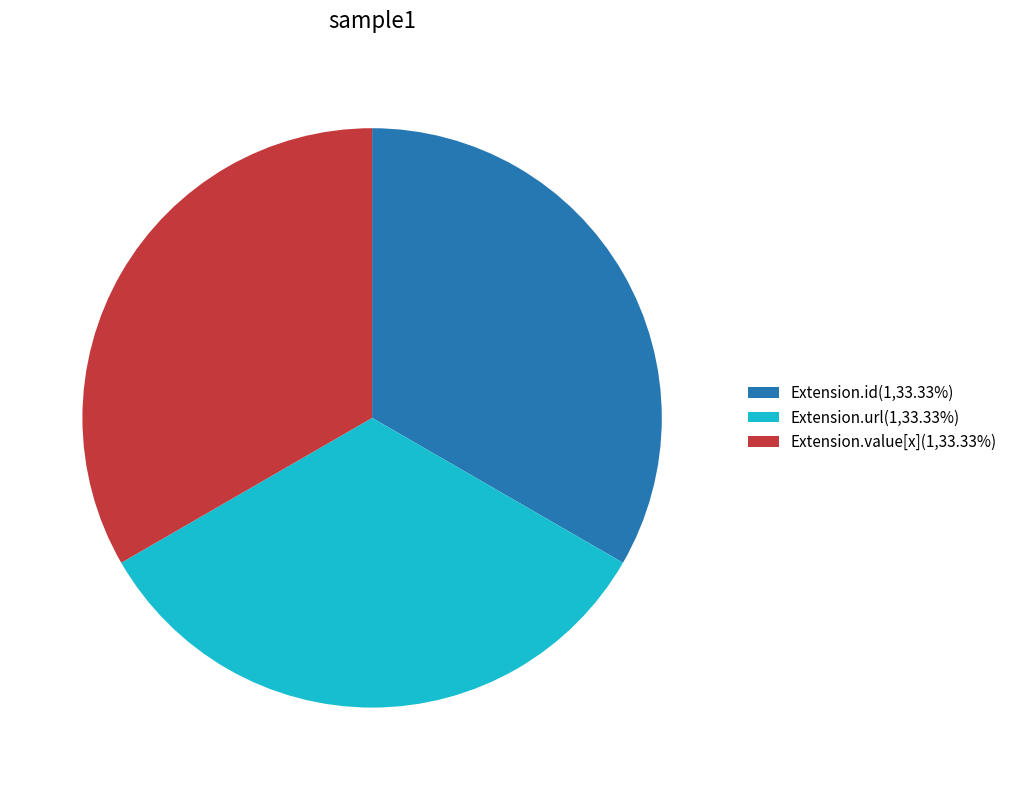

Approximately how many times larger is the value at Extension.value[x](1,33.33%) compared to Extension.url(1,33.33%)?

1.0